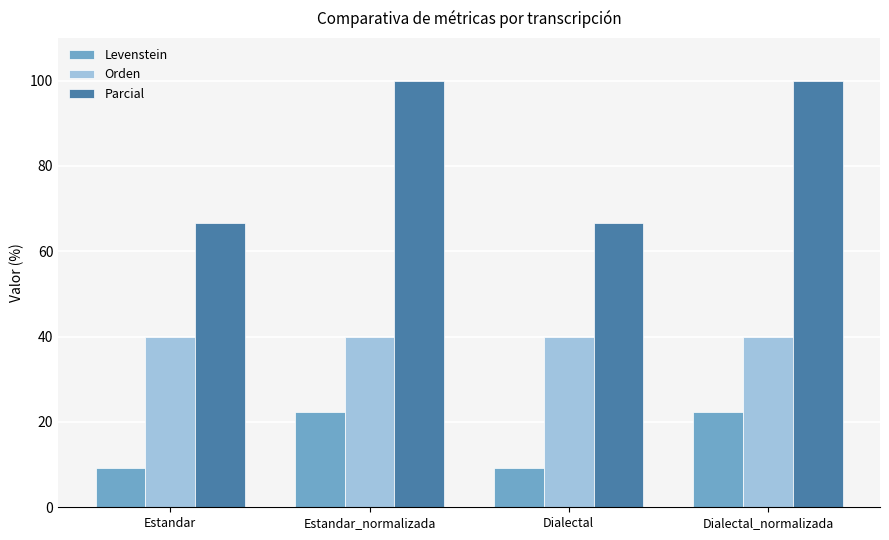

How many distinct data groups are displayed?

3